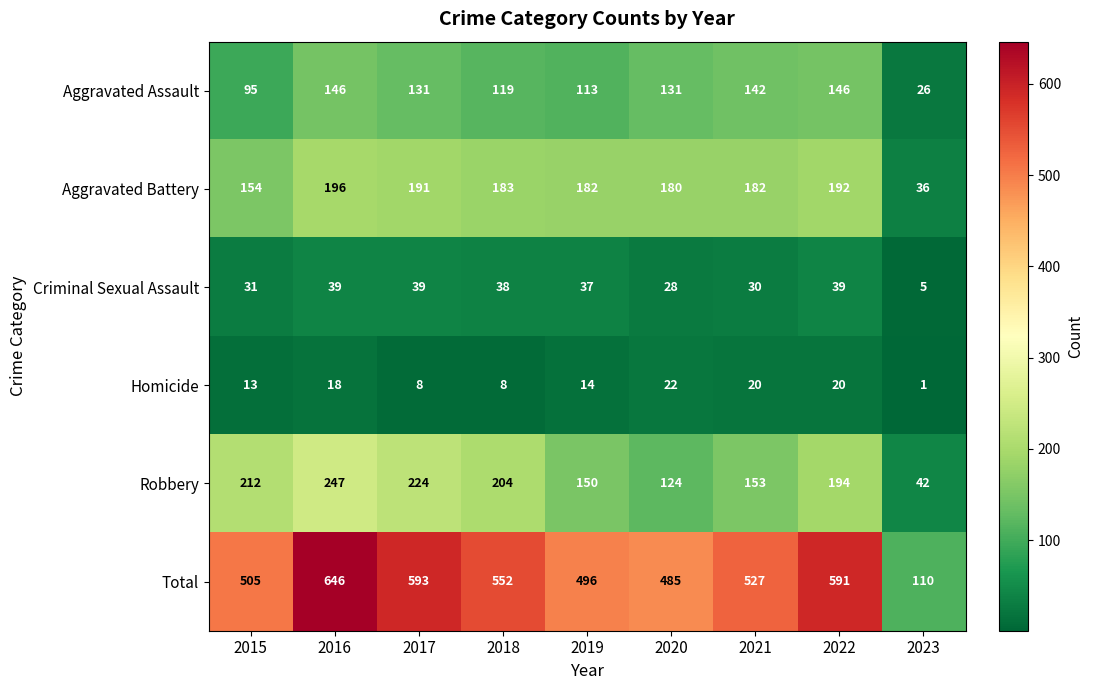

Count the number of data series in this chart.

6